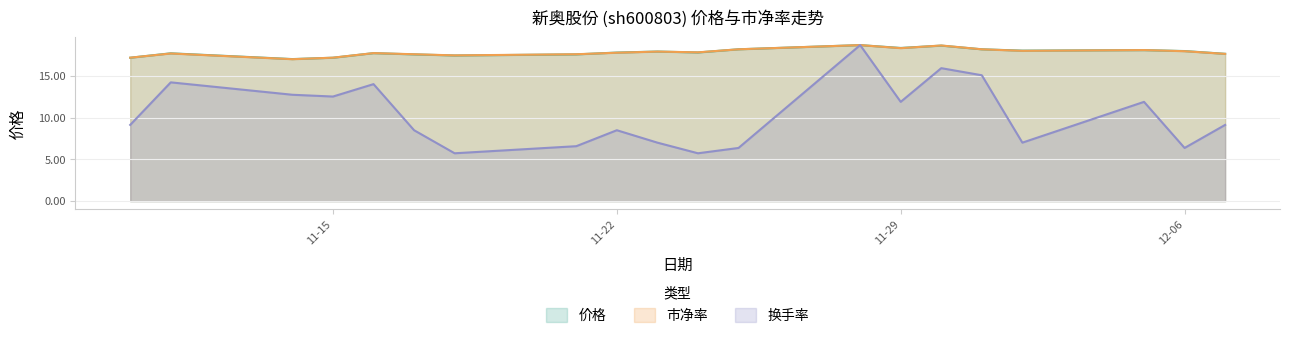

What is the difference between the maximum and minimum values in the 换手率 series?

12.9